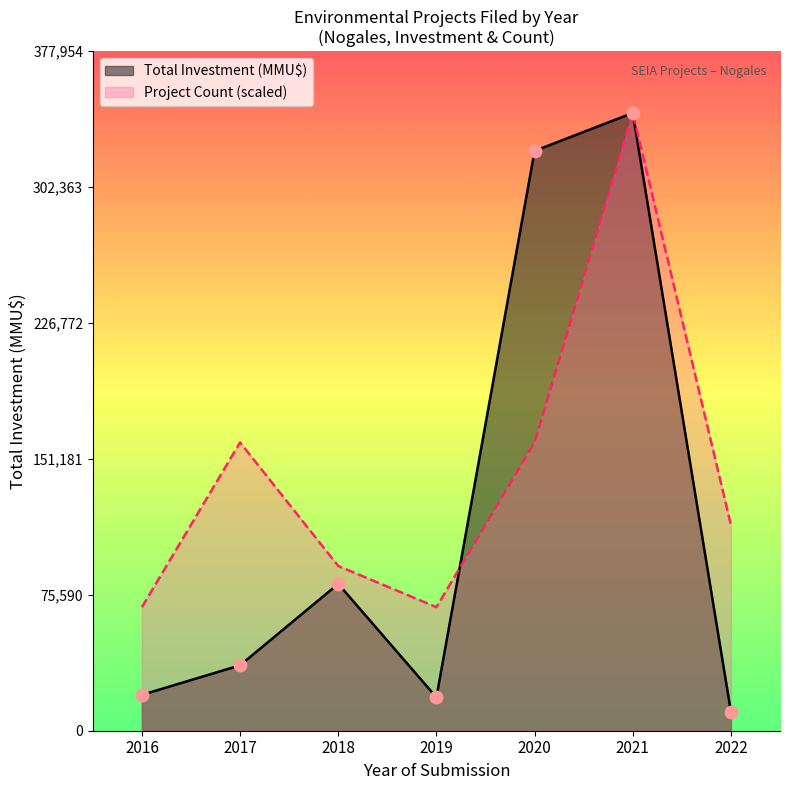

Is the value of Total Investment (MMU$) at 2021 greater than the value of Project Count at 2022?

Yes